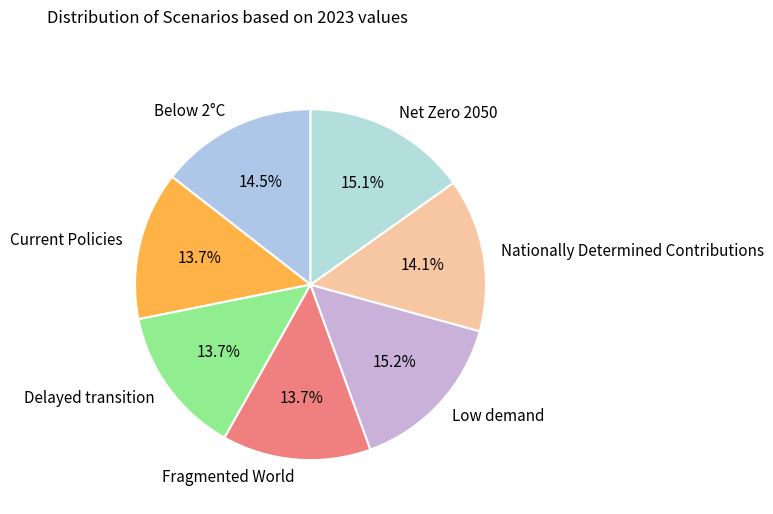

What is the total percentage of Current Policies and Nationally Determined Contributions?

27.8%